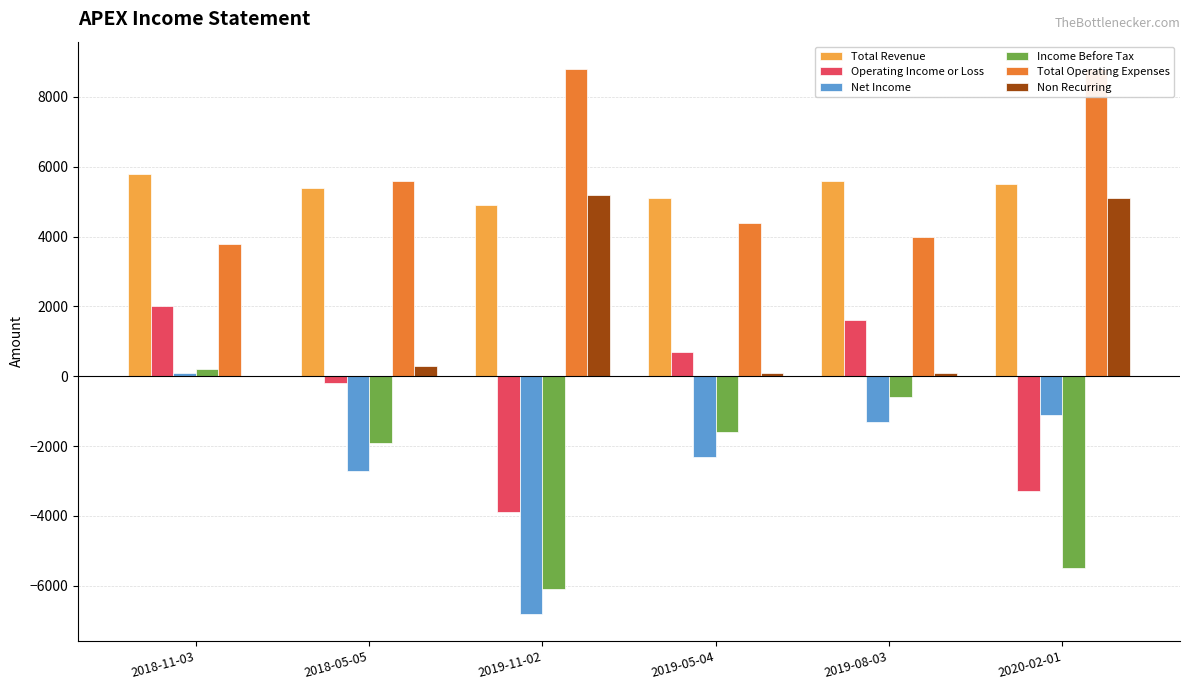

How many distinct data groups are displayed?

6